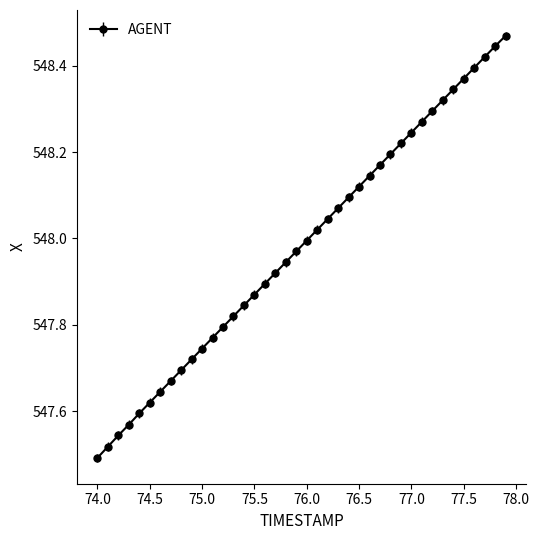

What is the difference between the second highest and second lowest values?

0.9